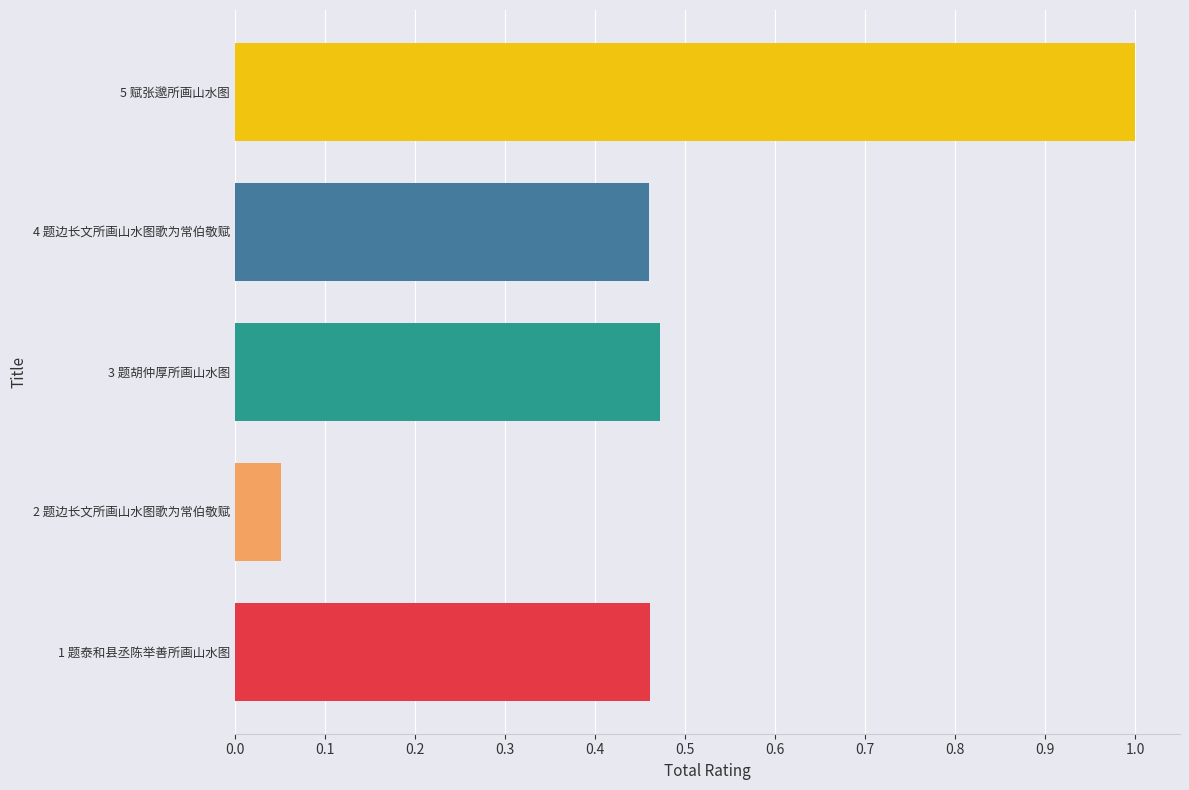

What is the difference between the maximum and minimum values?

0.9